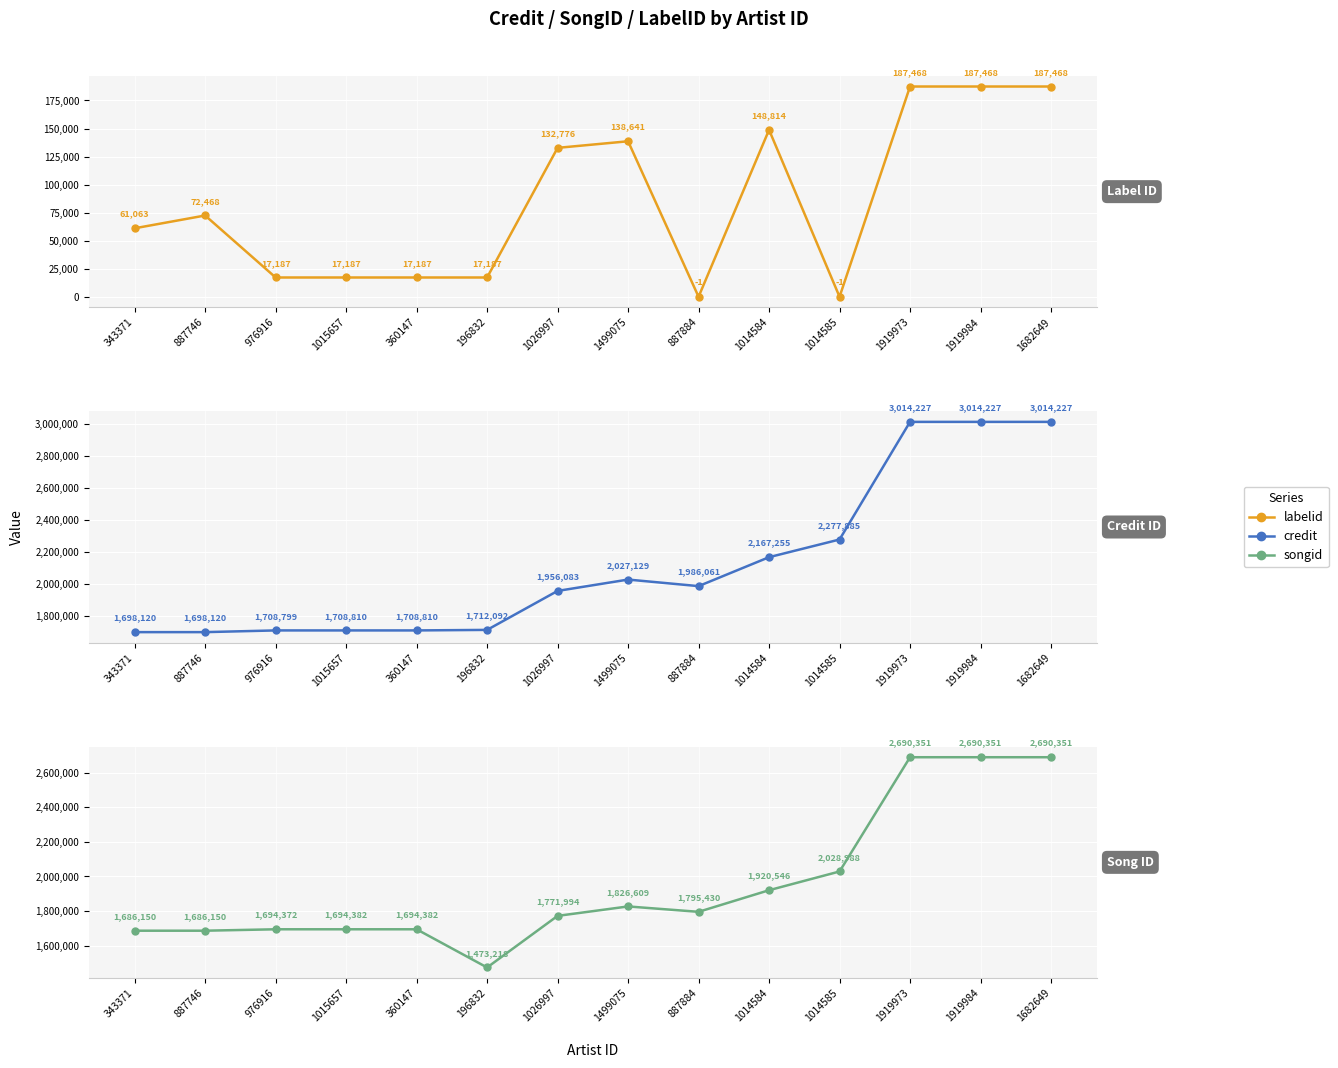

At which category does the chart reach its peak across all series?

1919973